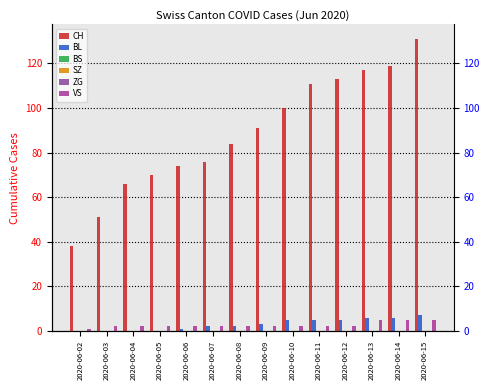

How many bars are there in each group?

6